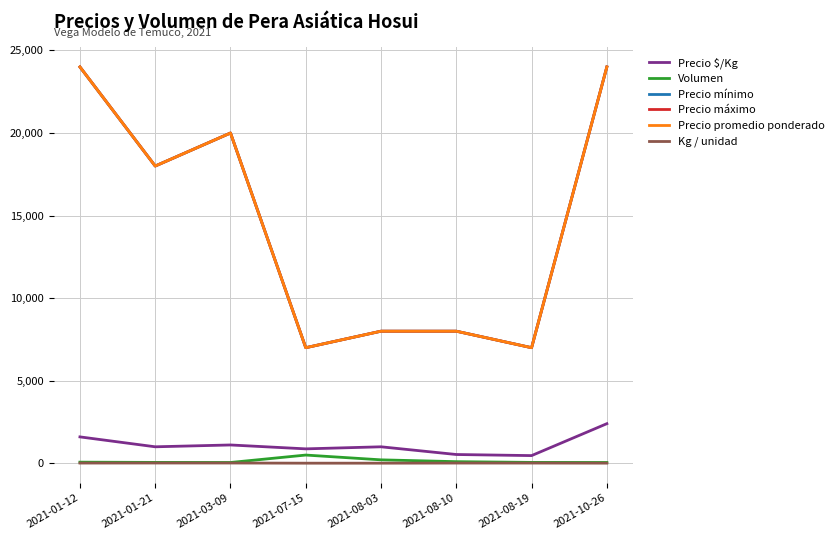

Which series has the largest total across all categories?

Precio mínimo